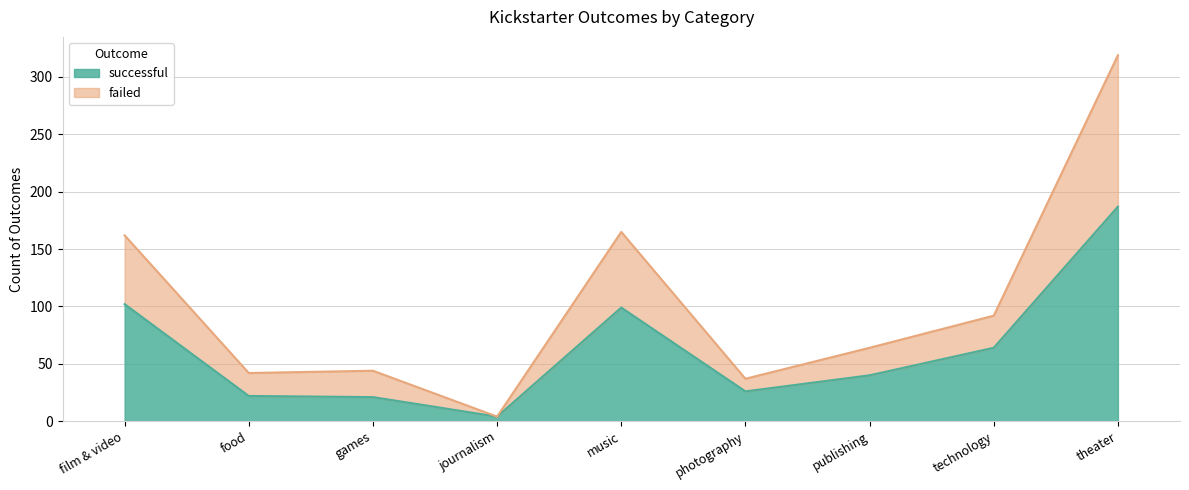

Between technology and publishing, which is larger?

technology